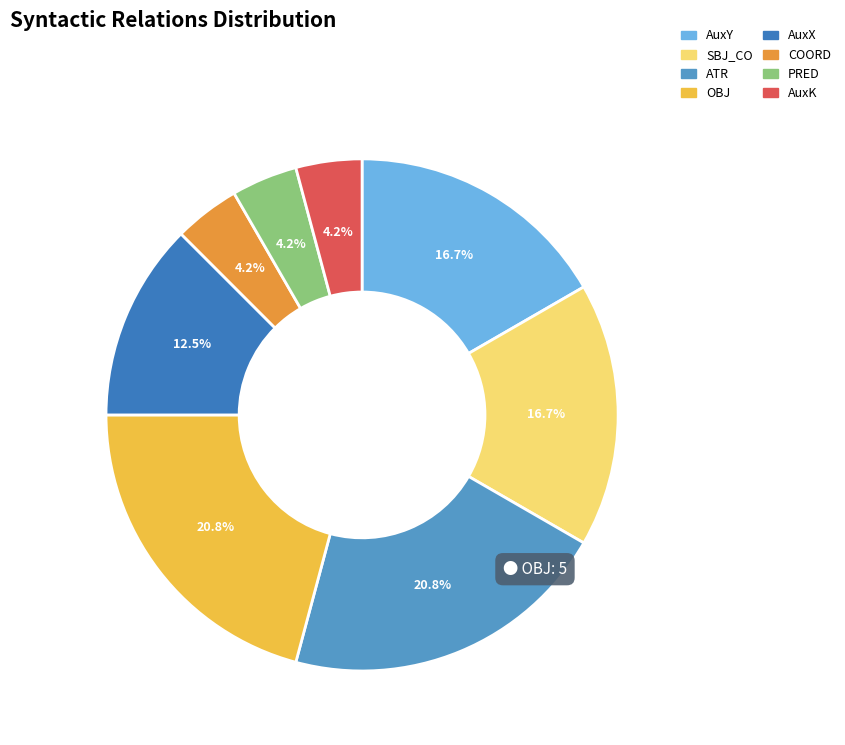

Between ATR and AuxY, which is larger?

ATR